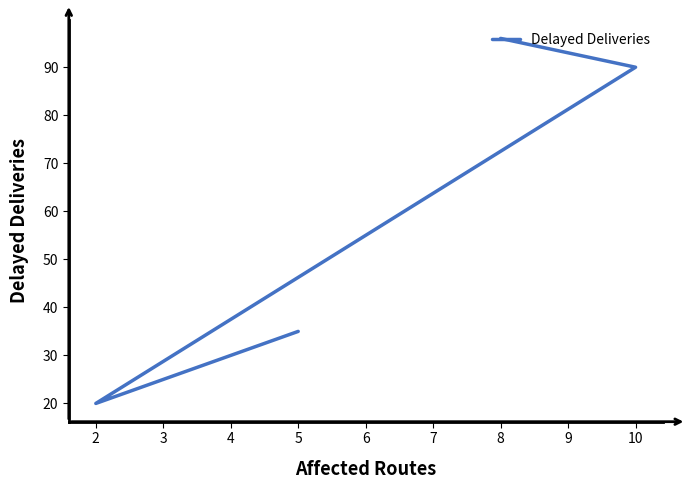

Approximately how many times larger is the value at 10 compared to 5?

2.6